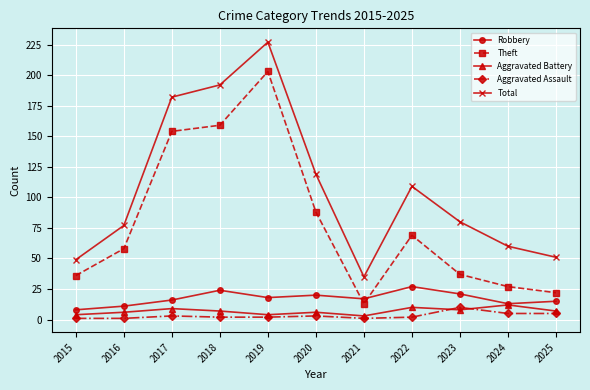

Which series has the largest total across all categories?

Total